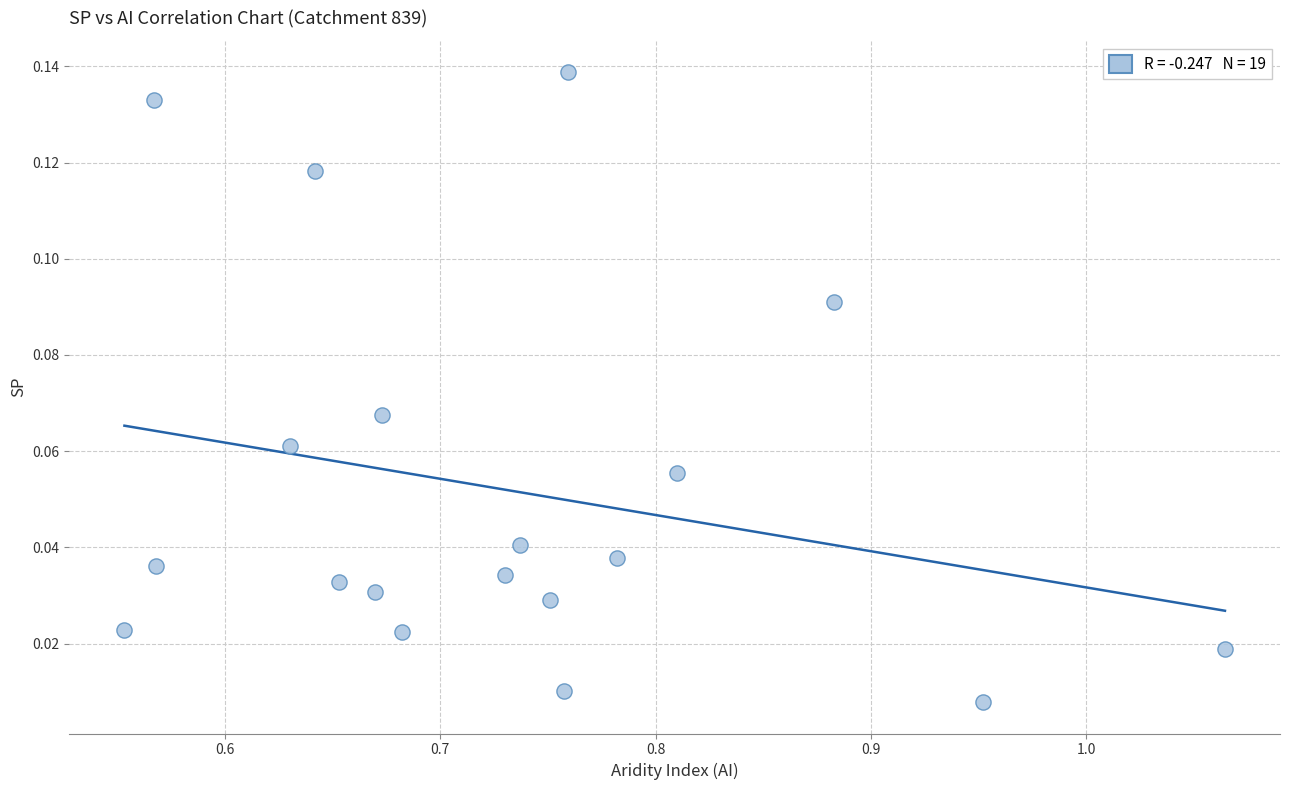

What is the range of X values (max minus min)?

0.5